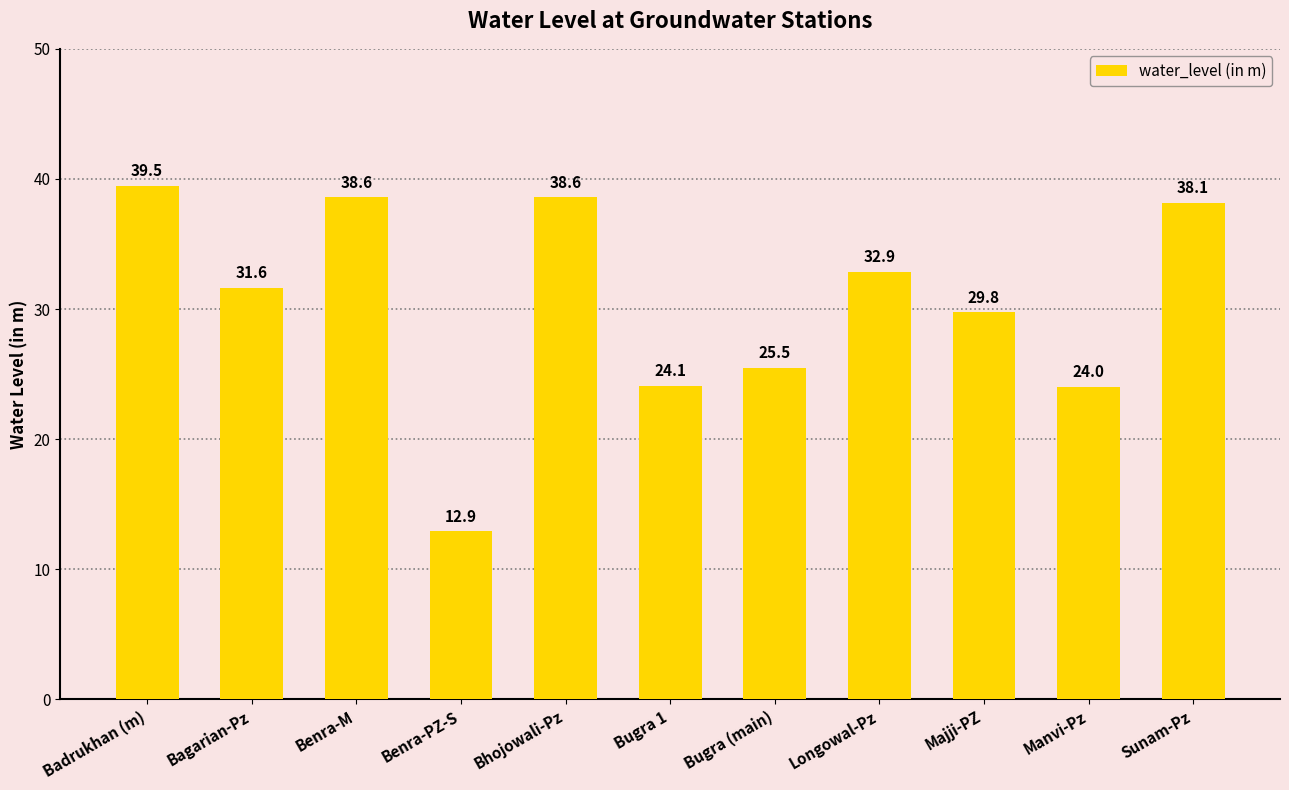

What is the value of the 10th bar from the left?

24.0